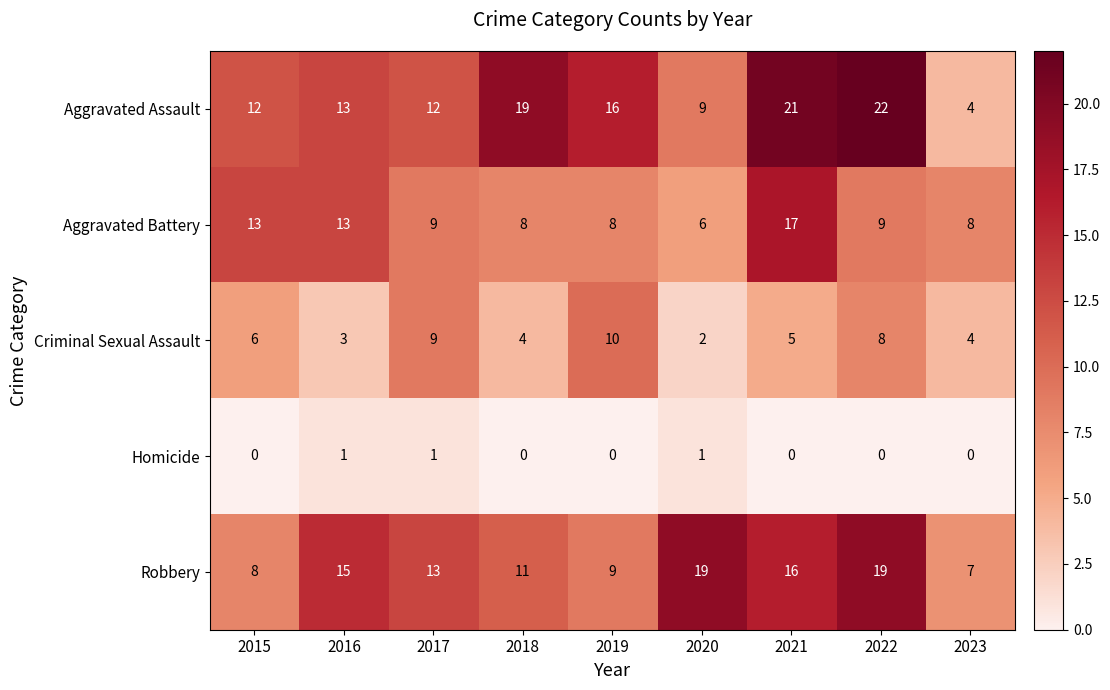

At which label does Criminal Sexual Assault reach its peak?

2019